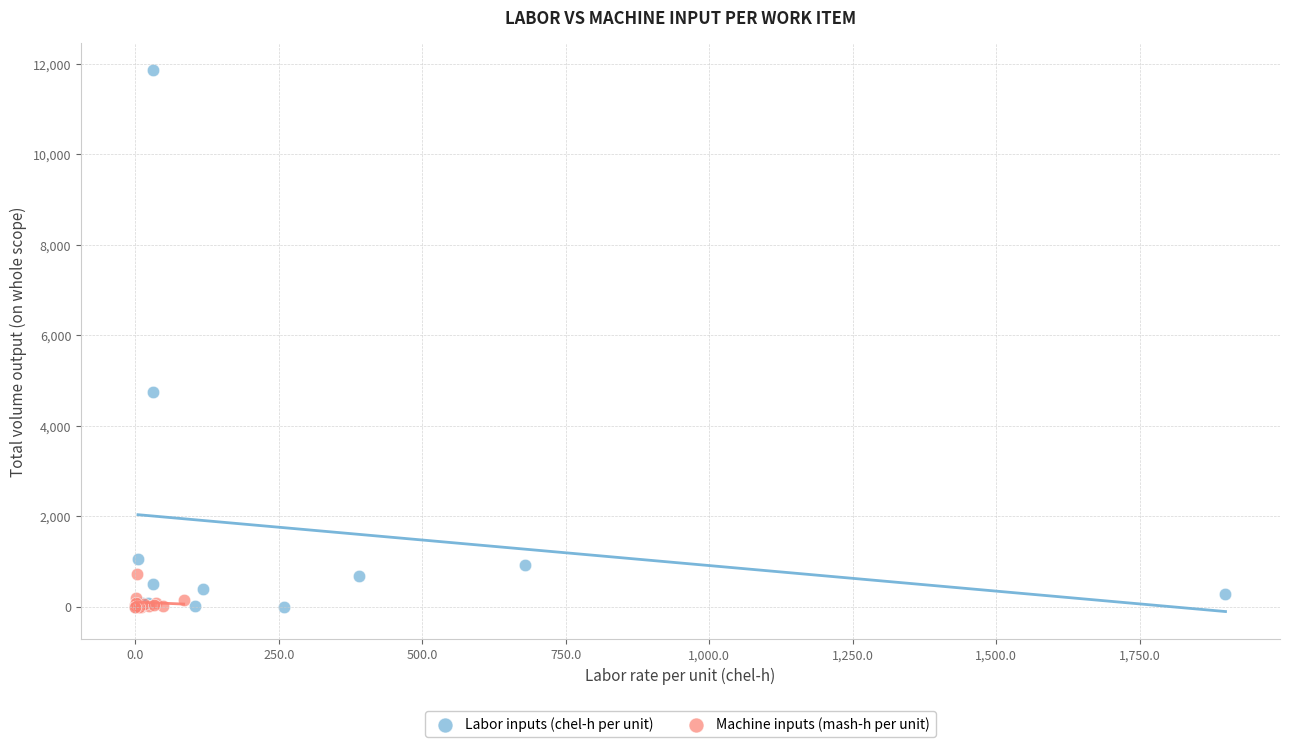

Which series has the largest Y range (max minus min)?

Labor inputs (chel-h per unit)